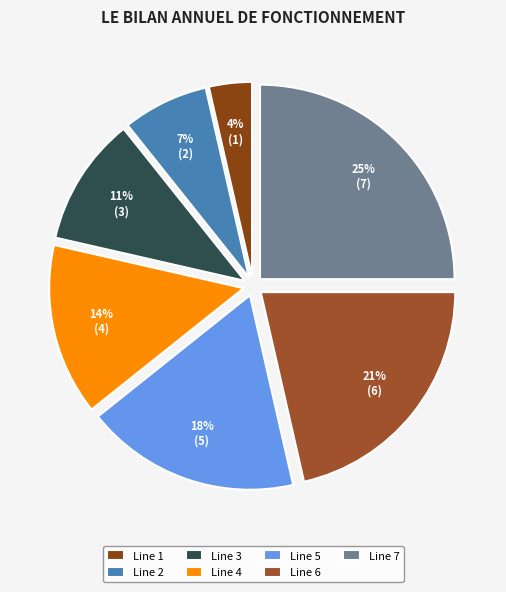

Is it true that Line 7 is 37% of the pie?

False